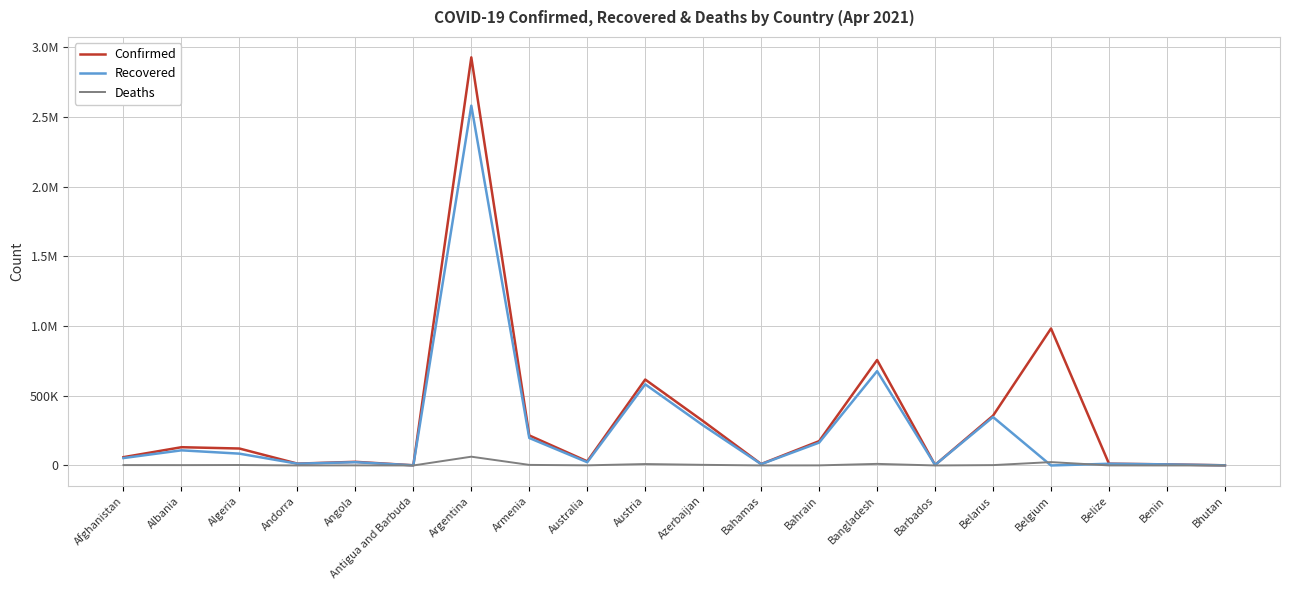

List the series in order of their overall mean, highest first.

Confirmed, Recovered, Deaths